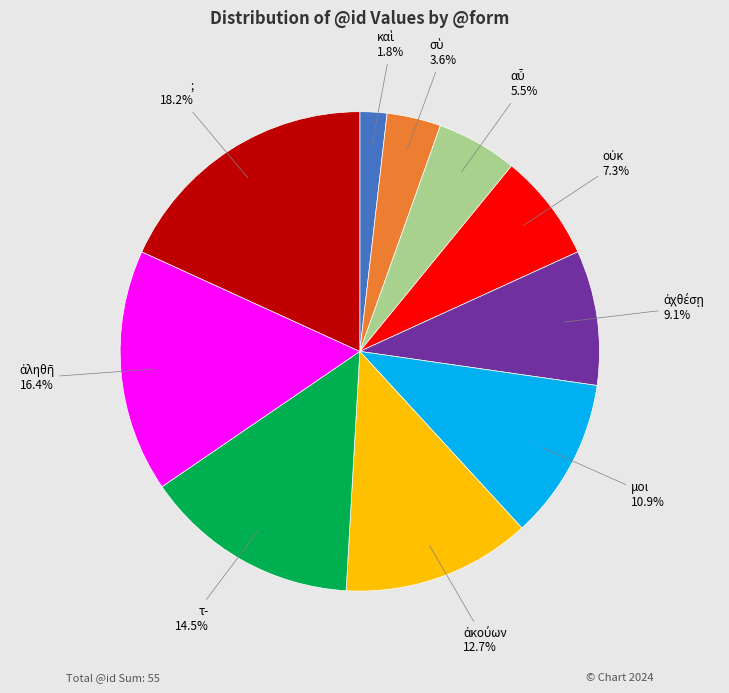

Is there a majority slice in this chart?

No